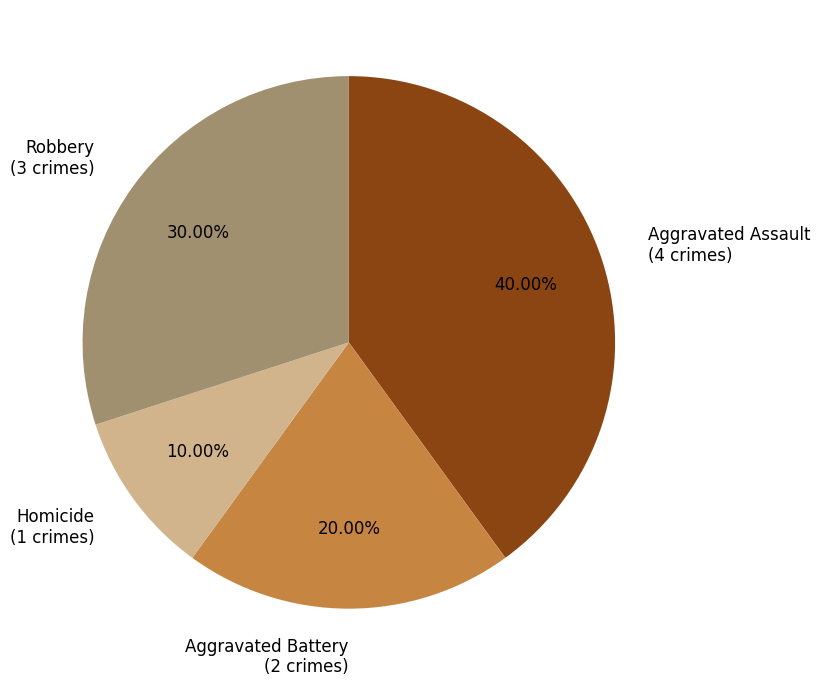

Combined, do Robbery and Aggravated Assault account for over 50%?

Yes